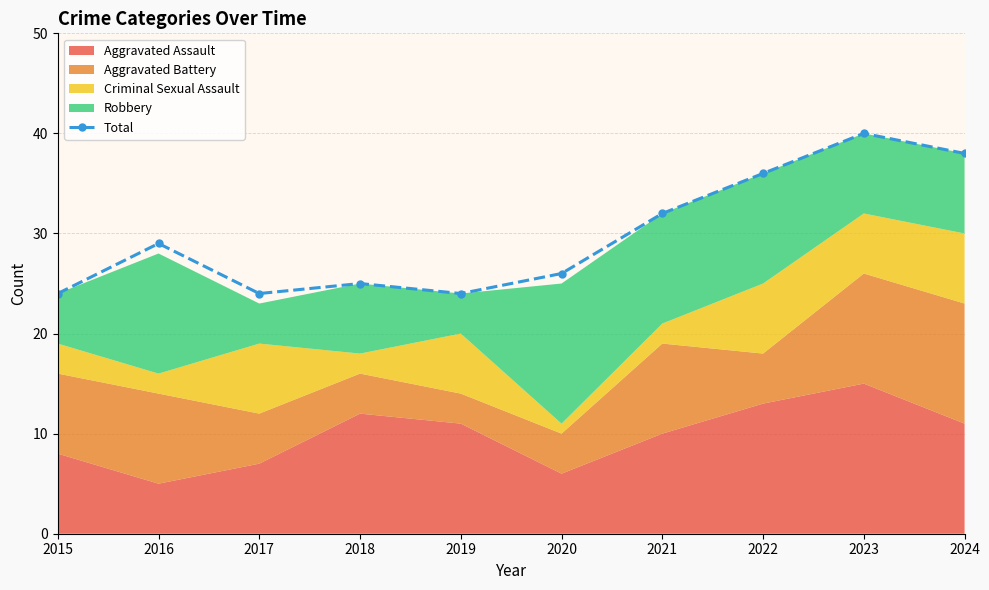

List the labels in order of value, largest first.

2023, 2024, 2022, 2021, 2016, 2020, 2018, 2015, 2017, 2019